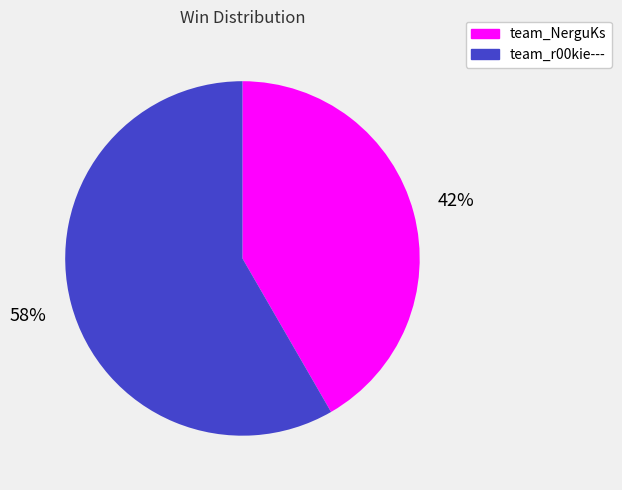

To the nearest percent, what is the average slice percentage?

50%